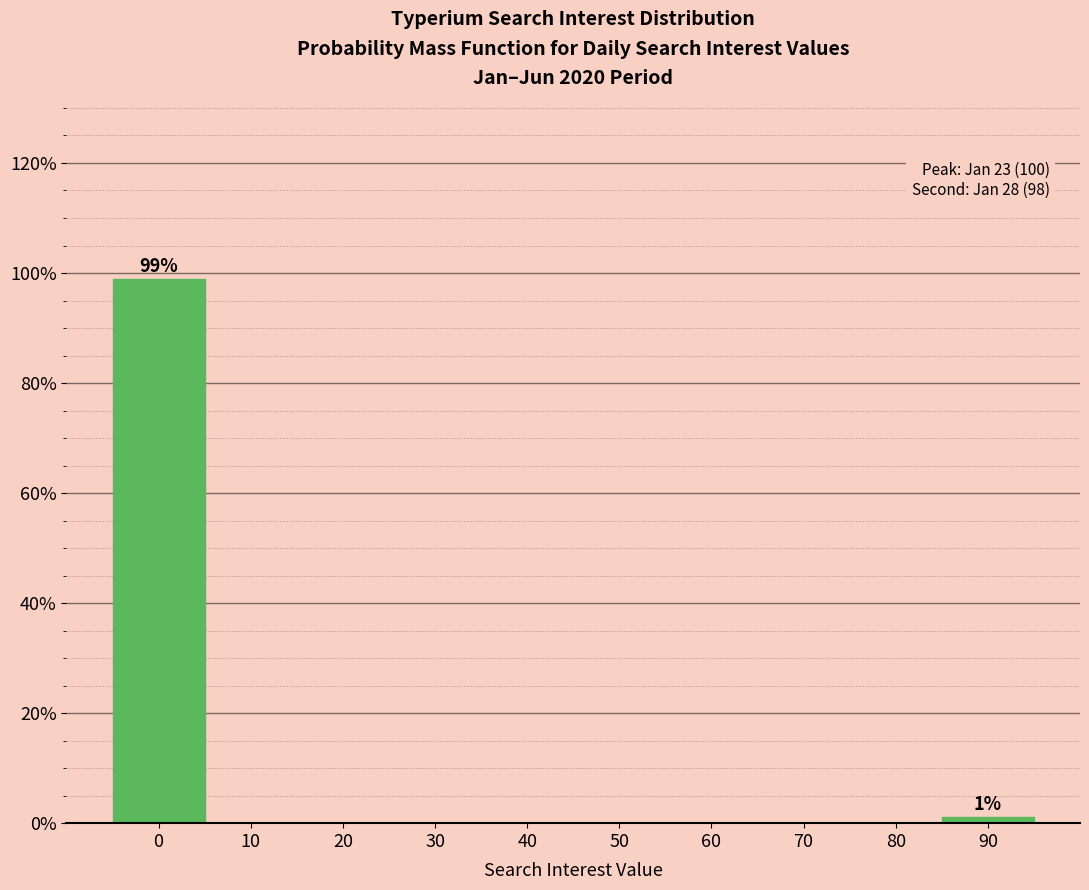

Reading left to right, transcribe all the data shown in this chart.

0=98.9	10=0.0	20=0.0	30=0.0	40=0.0	50=0.0	60=0.0	70=0.0	80=0.0	90=1.1